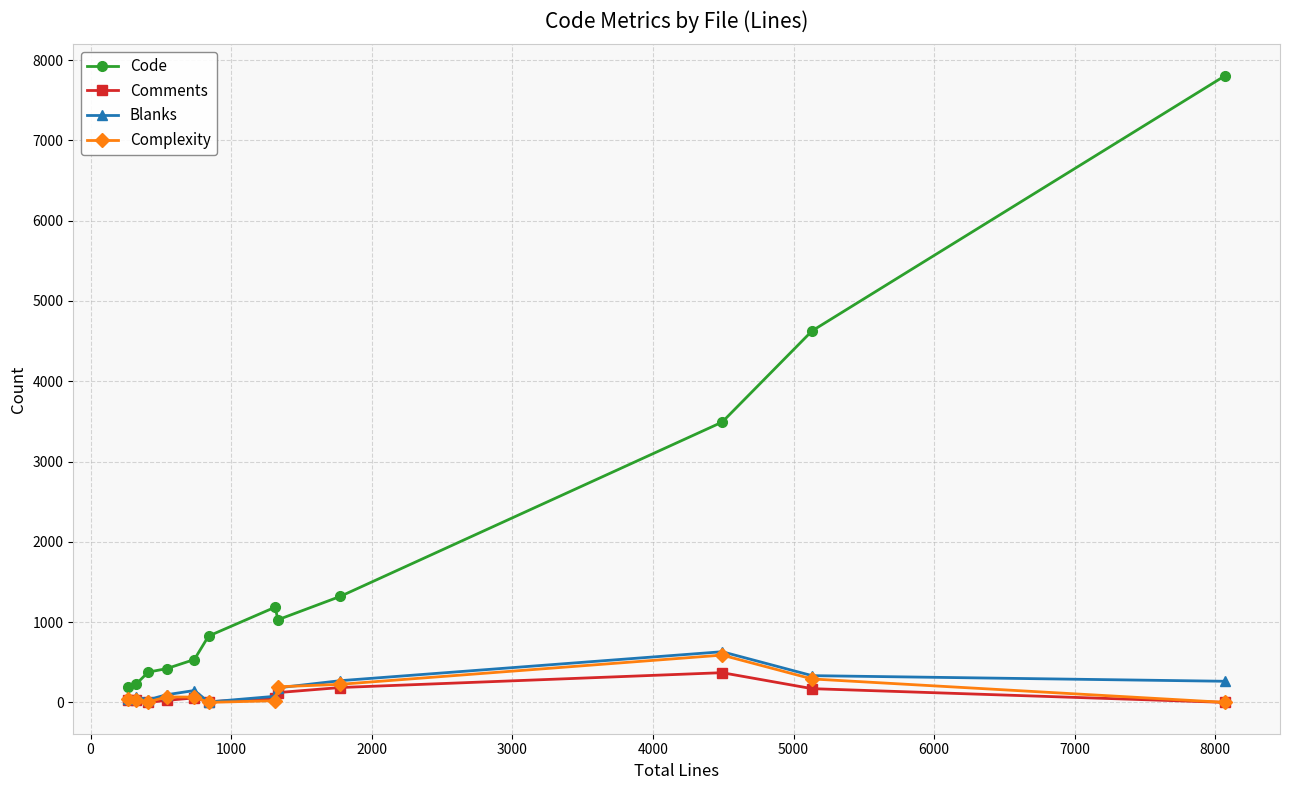

True or false: Code has more than 2 interior local peaks.

False